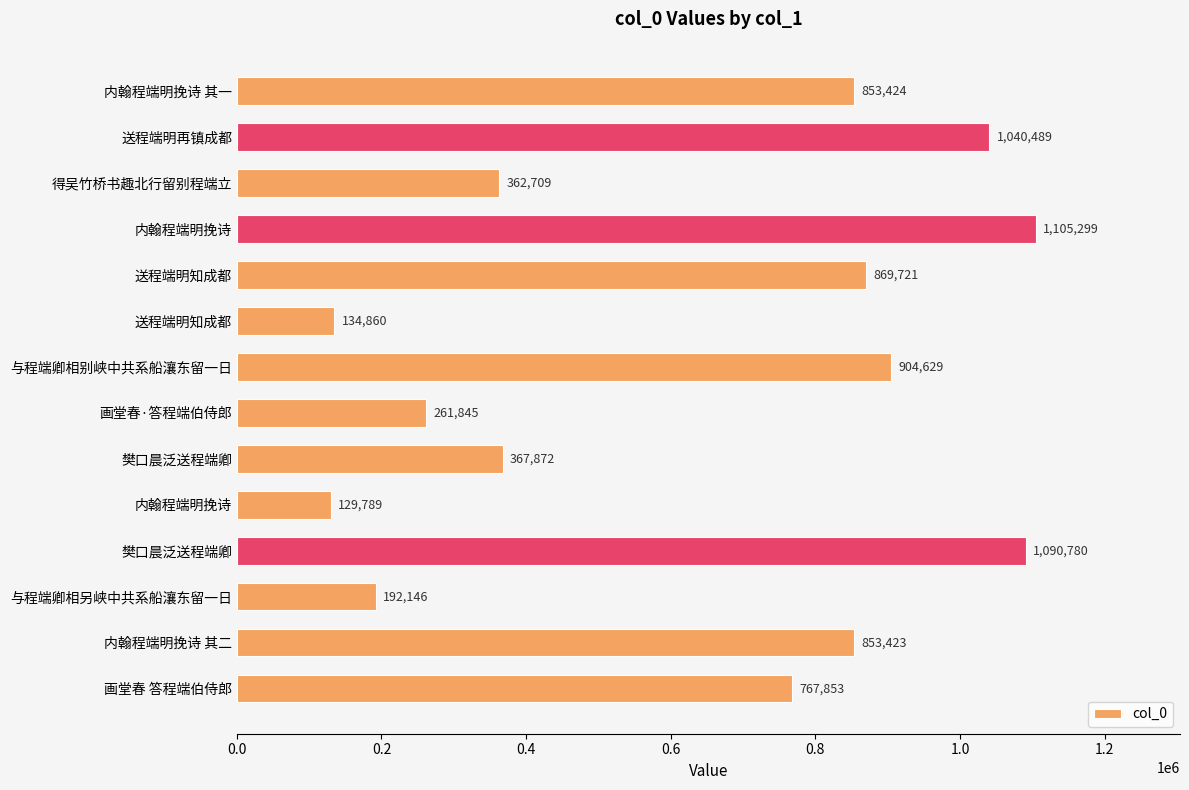

Where is the data nearest to the value 617544?

画堂春 答程端伯侍郎